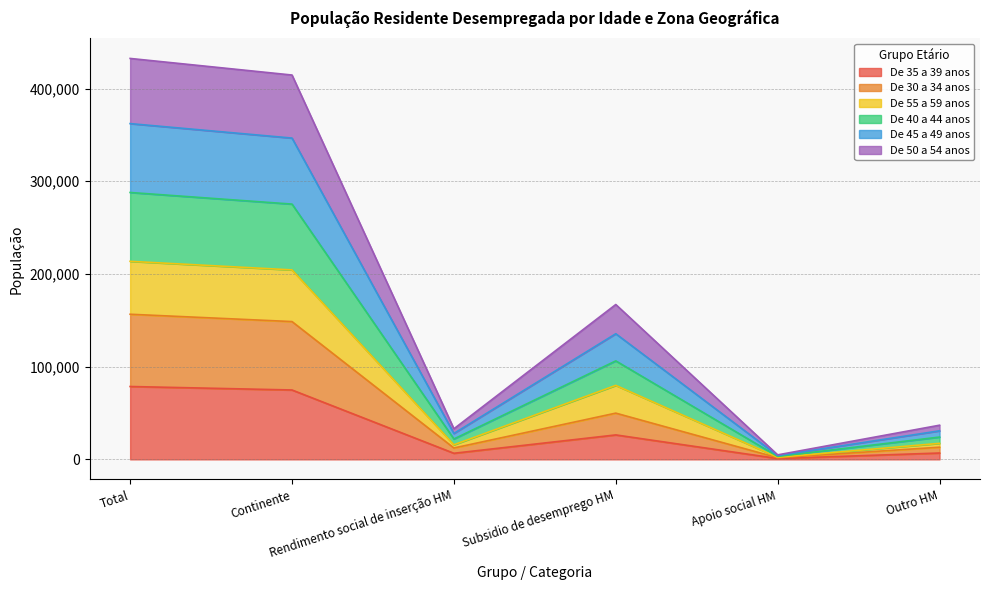

At which category does the chart reach its peak across all series?

Total